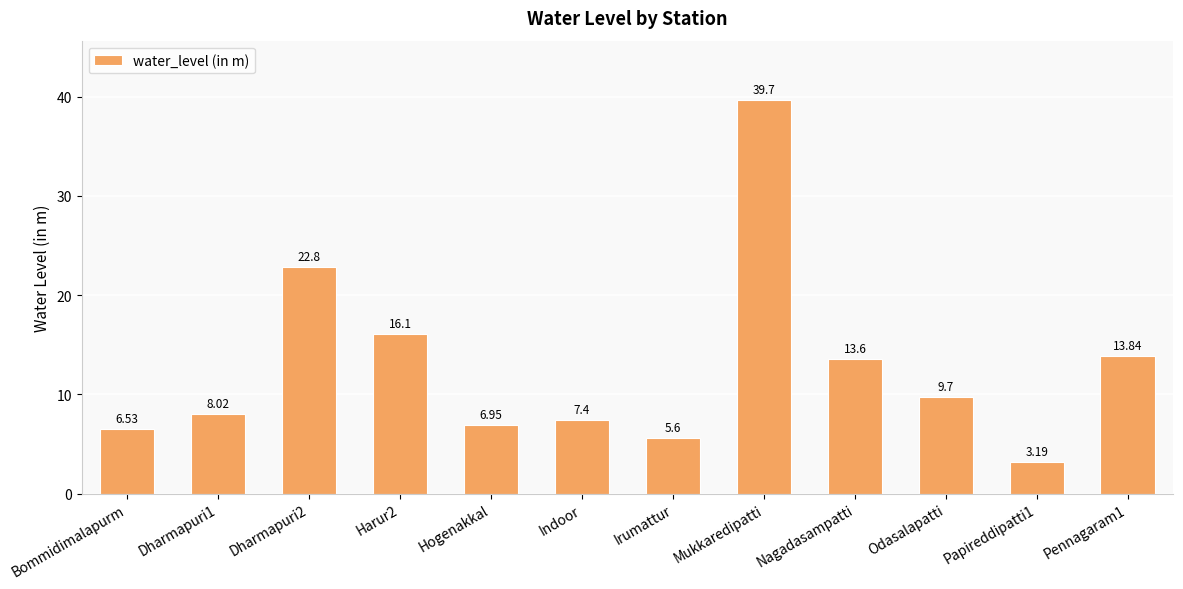

Count the number of values greater than 9.

6